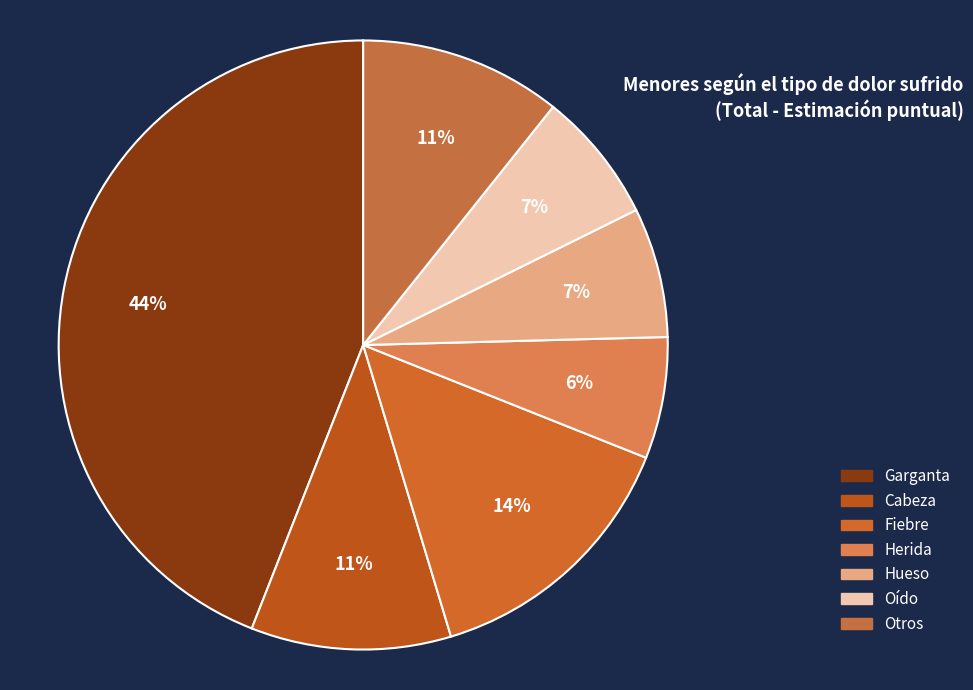

How many slices are in this pie chart?

7